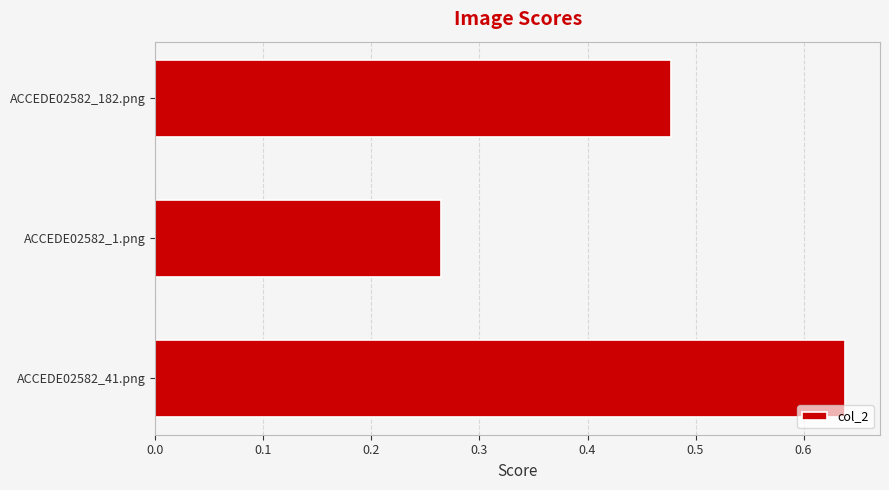

The chart shows a value of 0.1 at ACCEDE02582_182.png. True or false?

False